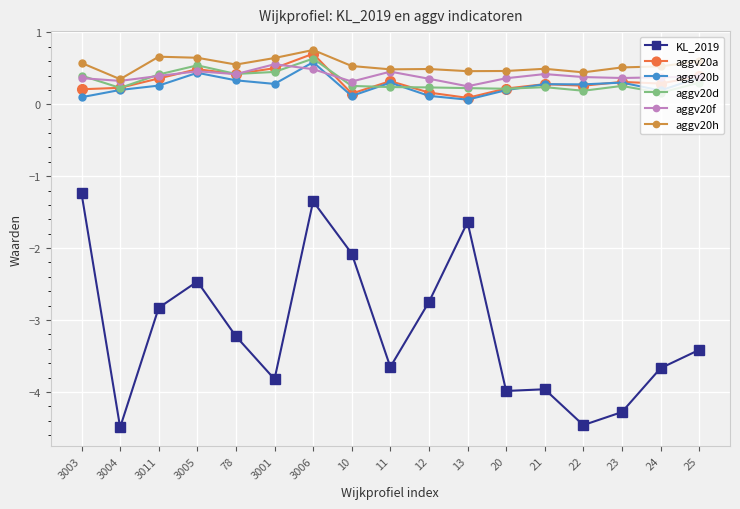

Where is the first local minimum for aggv20h?

3004